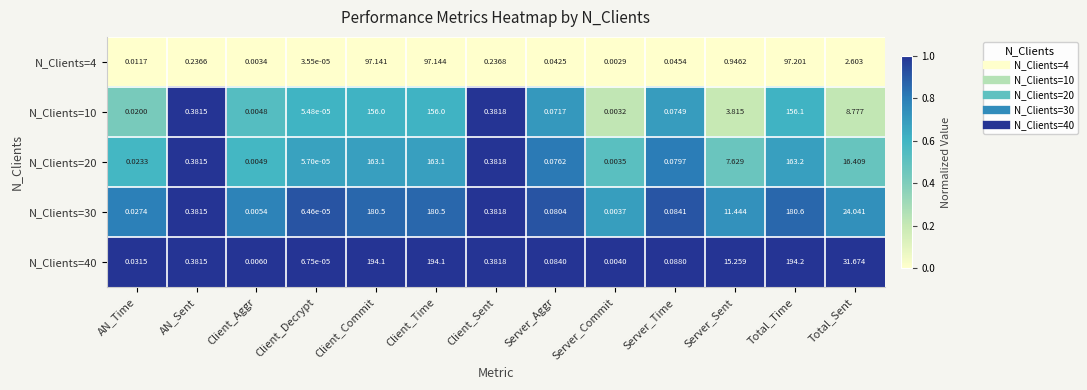

At which category is the sum across all series the highest?

Total_Time